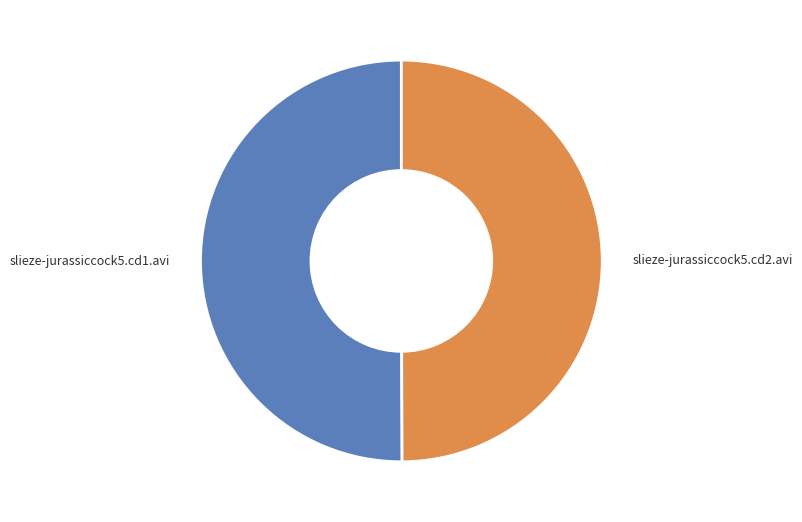

The slieze-jurassiccock5.cd2.avi slice represents 50% of the pie. True or false?

True